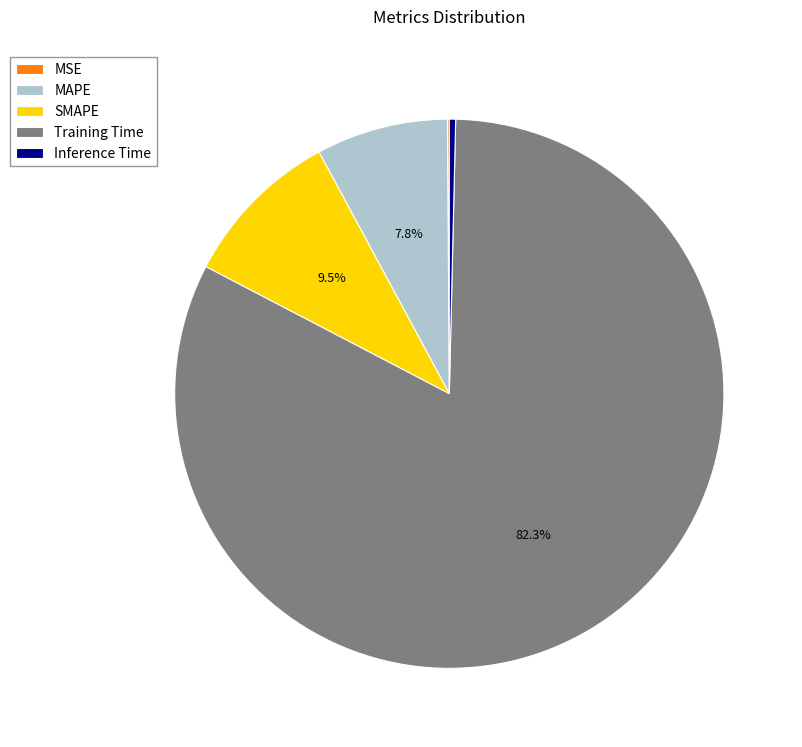

Is the sum of Training Time and MAPE greater than half?

Yes